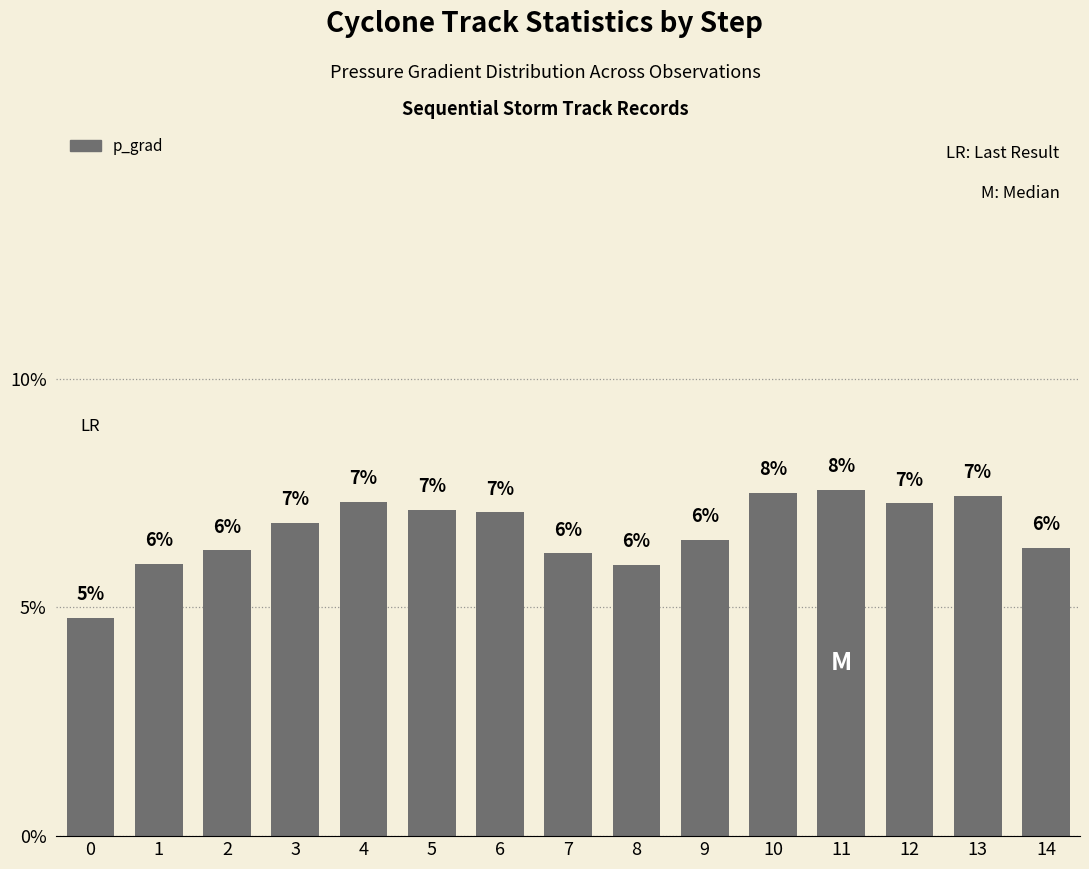

What is the maximum value shown in the chart?

0.1